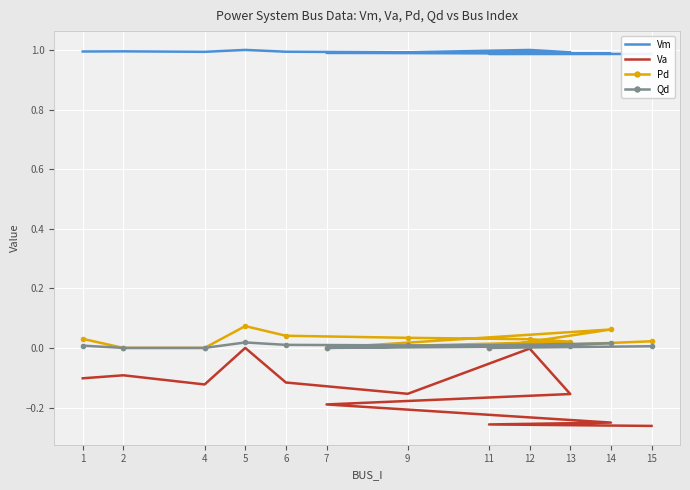

Reading left to right, extract all data points from this chart.

Vm: 1=1.0	2=1.0	4=1.0	5=1.0	6=1.0	9=1.0	12=1.0	13=1.0	7=1.0	14=1.0	11=1.0	15=1.0
Va: 1=-0.1	2=-0.1	4=-0.1	5=0.0	6=-0.1	9=-0.2	12=-0.0	13=-0.2	7=-0.2	14=-0.3	11=-0.3	15=-0.3
Pd: 1=0.0	2=0.0	4=0.0	5=0.1	6=0.0	9=0.0	12=0.0	13=0.0	7=0.0	14=0.1	11=0.0	15=0.0
Qd: 1=0.0	2=0.0	4=0.0	5=0.0	6=0.0	9=0.0	12=0.0	13=0.0	7=0.0	14=0.0	11=0.0	15=0.0